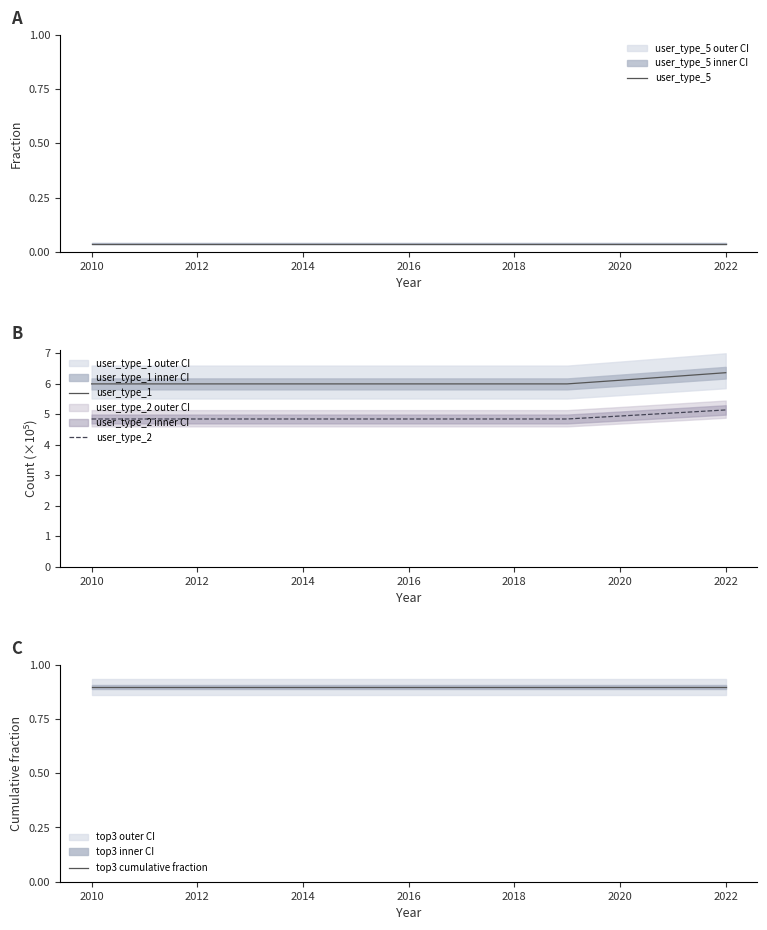

Is it true that user_type_1 equals 6.0 at 2018?

True